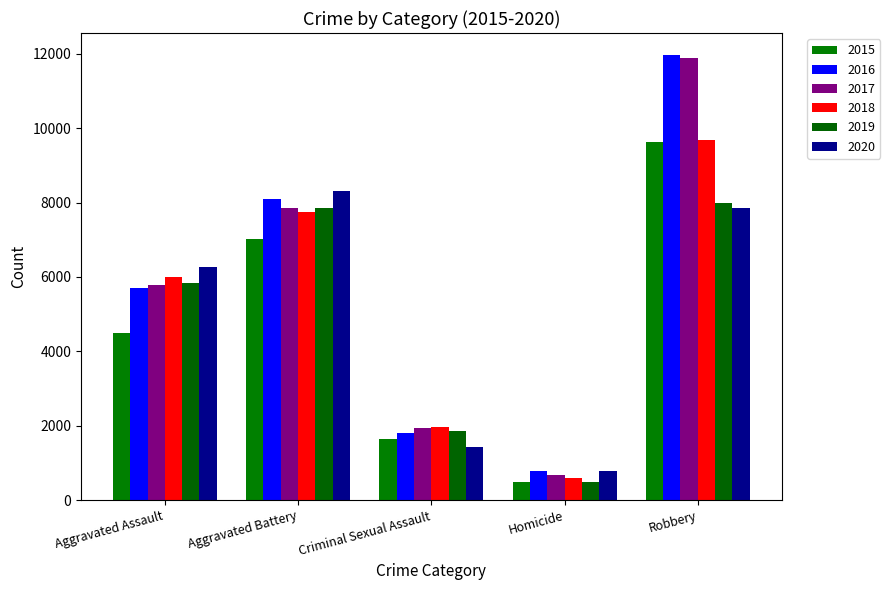

How many groups of bars are there?

5